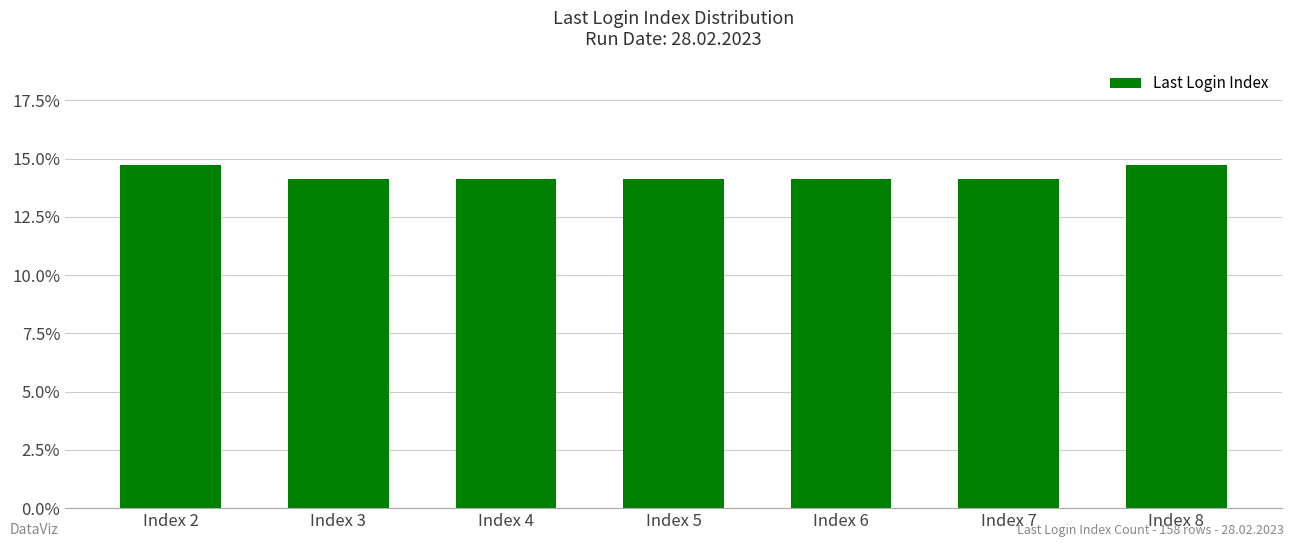

What is the change in value from Index 4 to Index 8?

+0.6